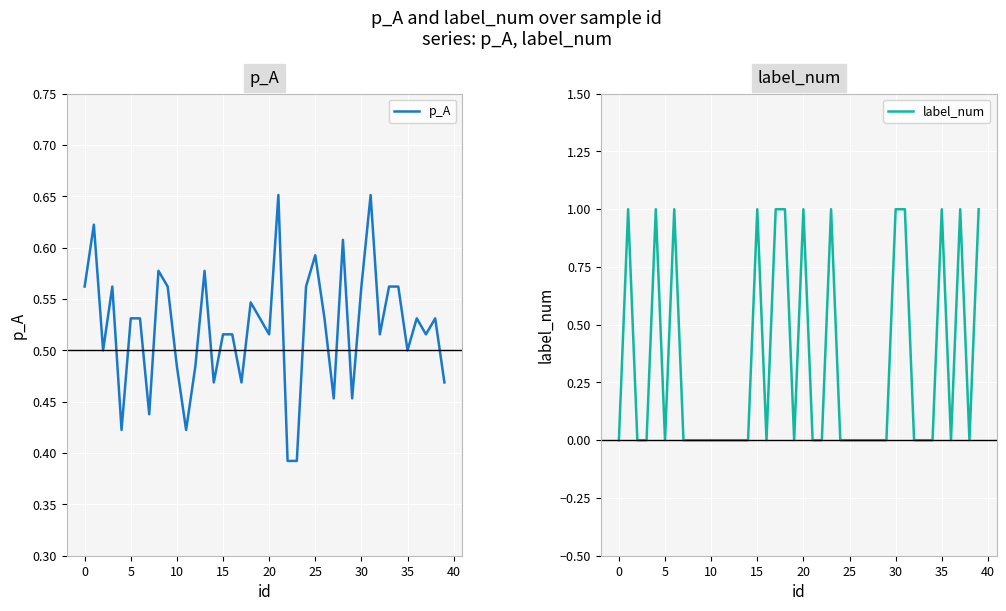

True or false: p_A and label_num intersect in this chart.

True